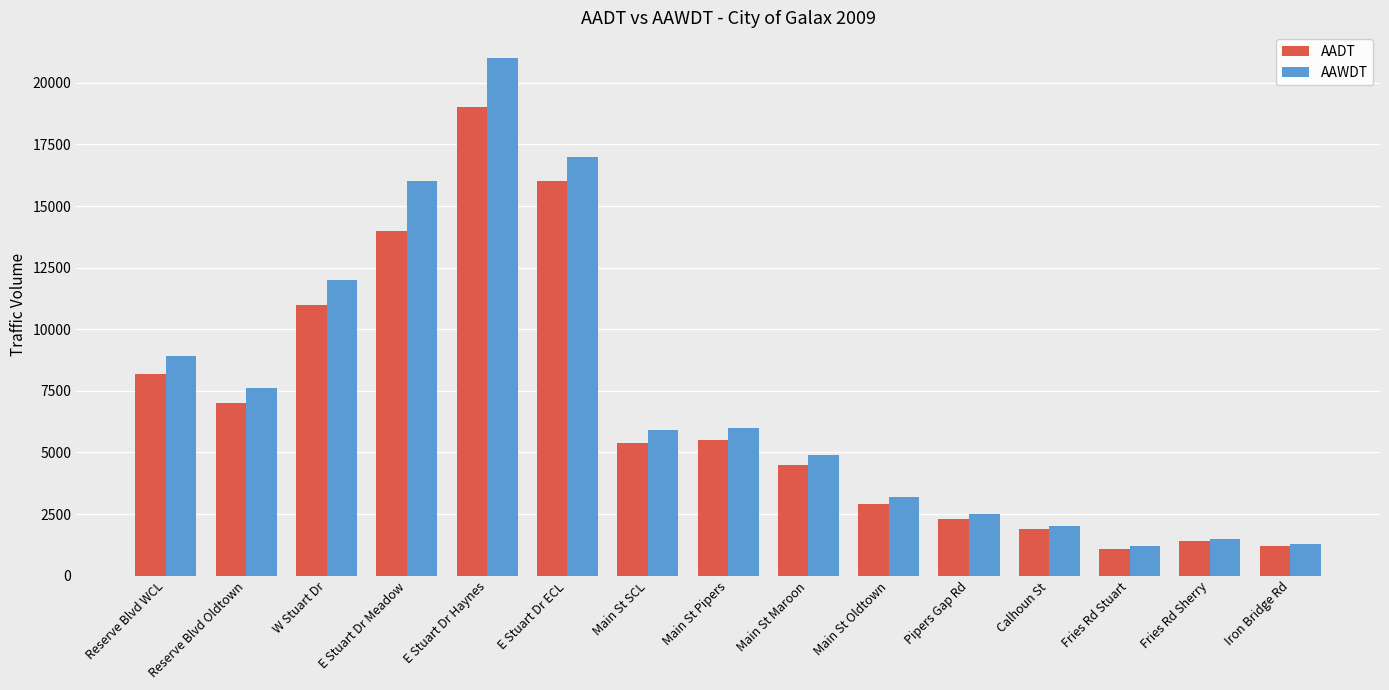

What is the greatest value displayed?

21000